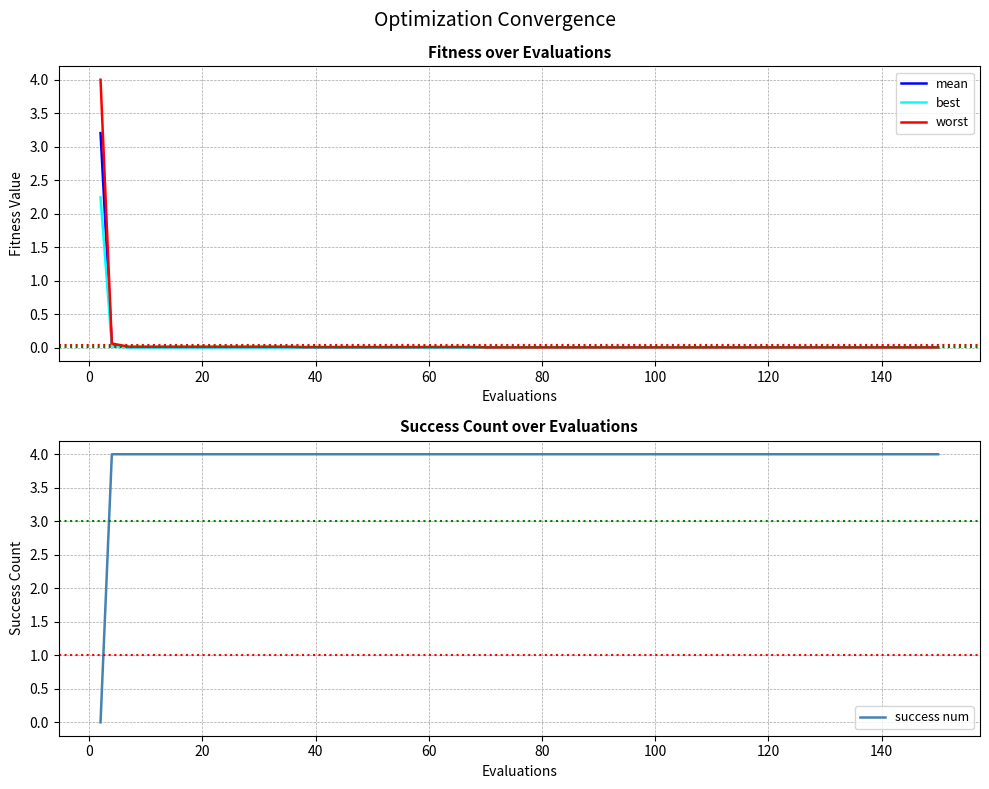

What is the maximum value for success num?

4